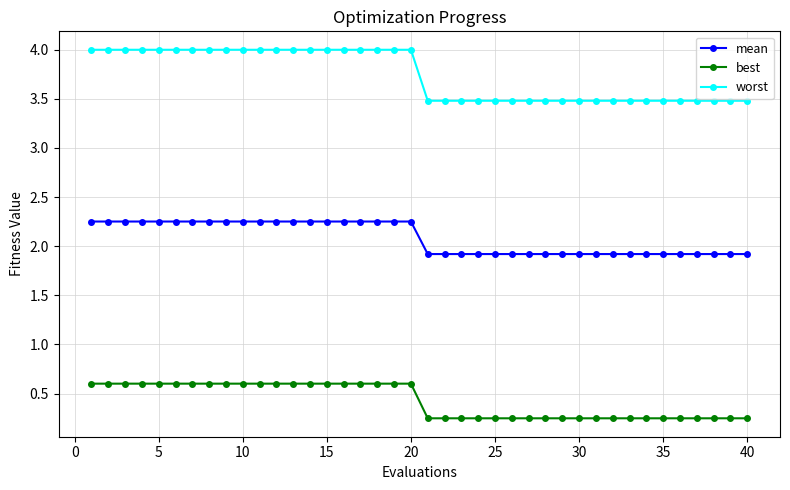

Rank the series by their maximum value, from lowest to highest.

best, mean, worst